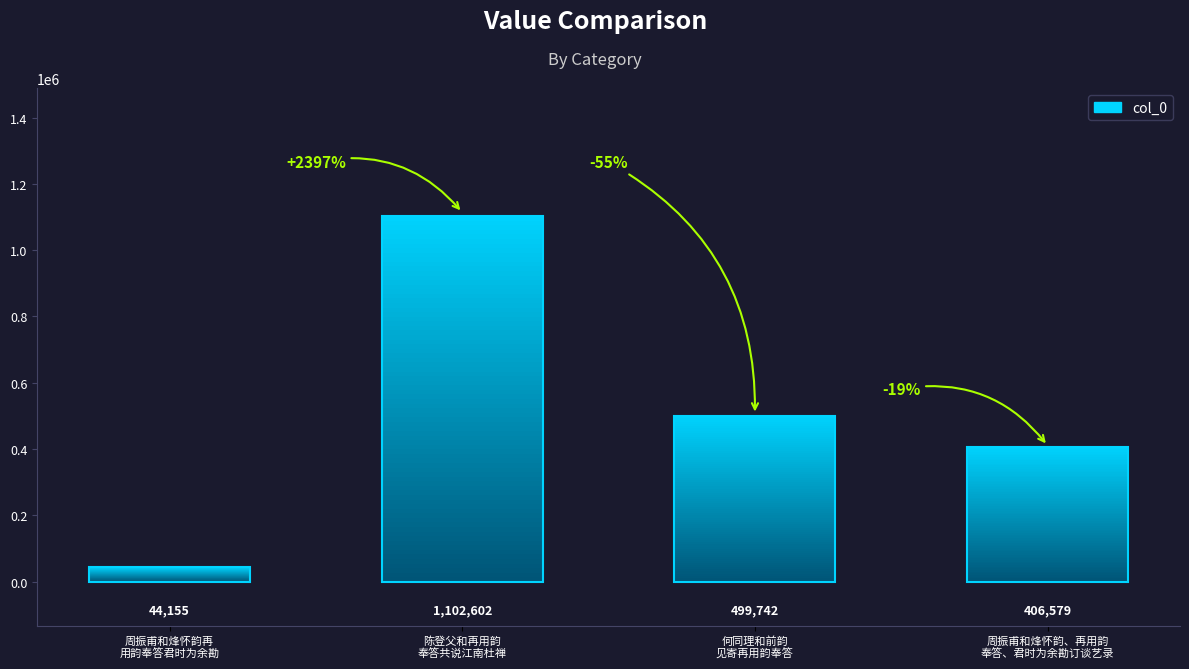

What is the sum of all values?

2053078